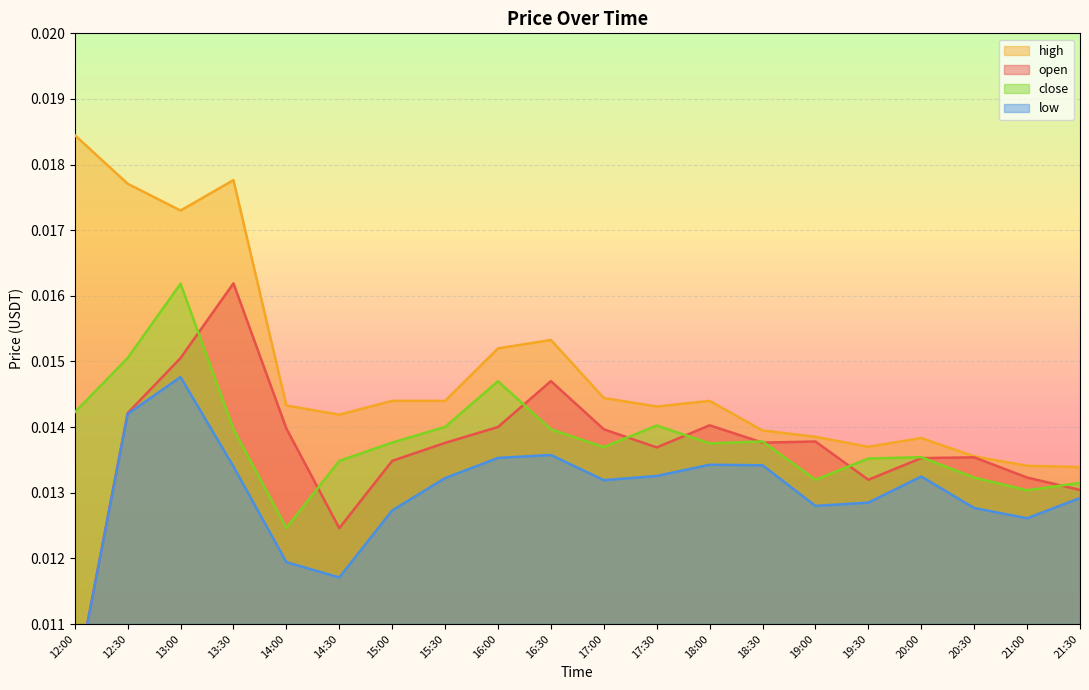

What is the label of the 2nd point from the left?

12:30